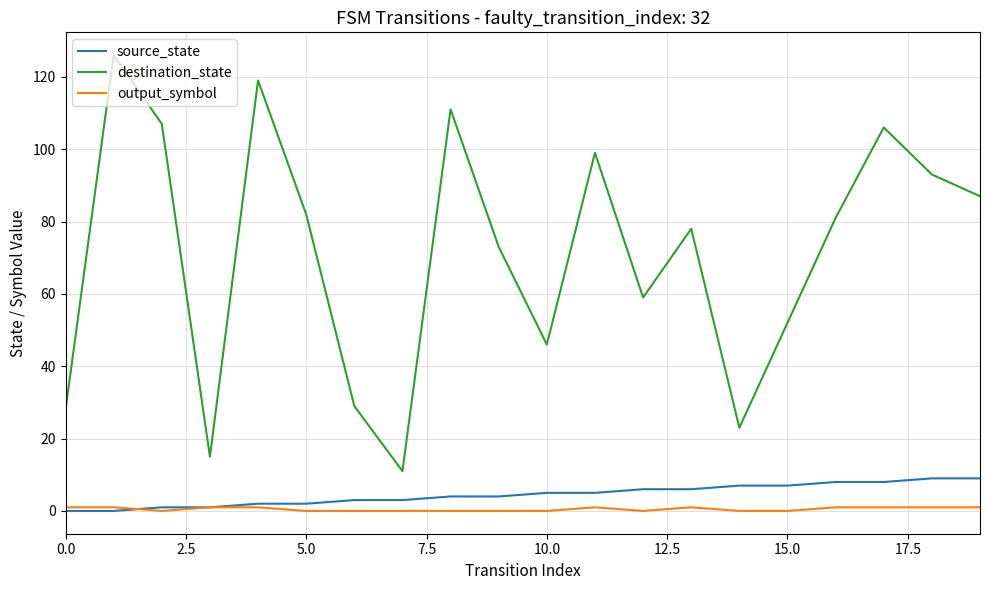

Rank the series by their maximum value, from lowest to highest.

output_symbol, source_state, destination_state